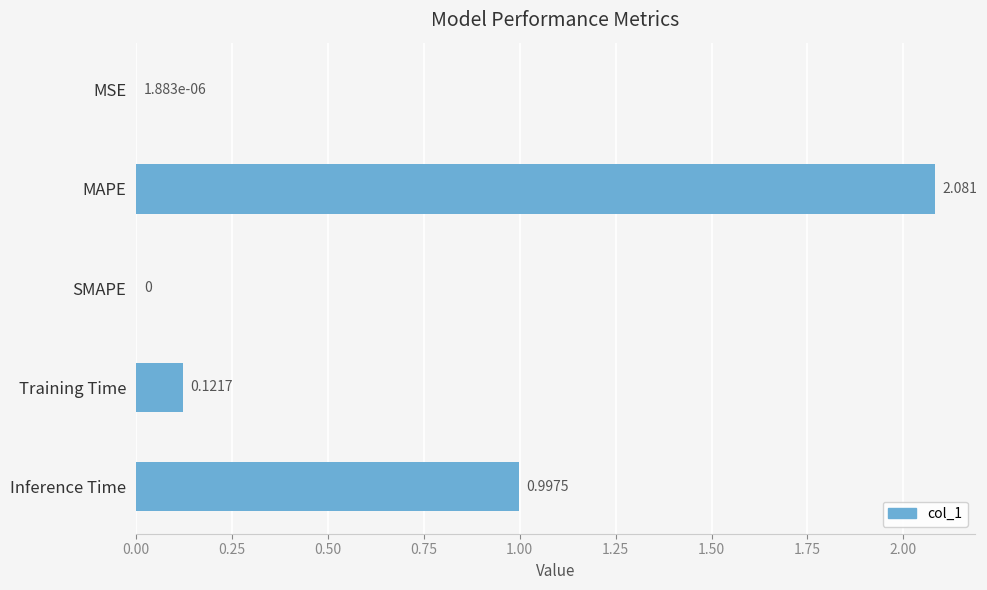

At which category does the chart reach its peak across all series?

MAPE